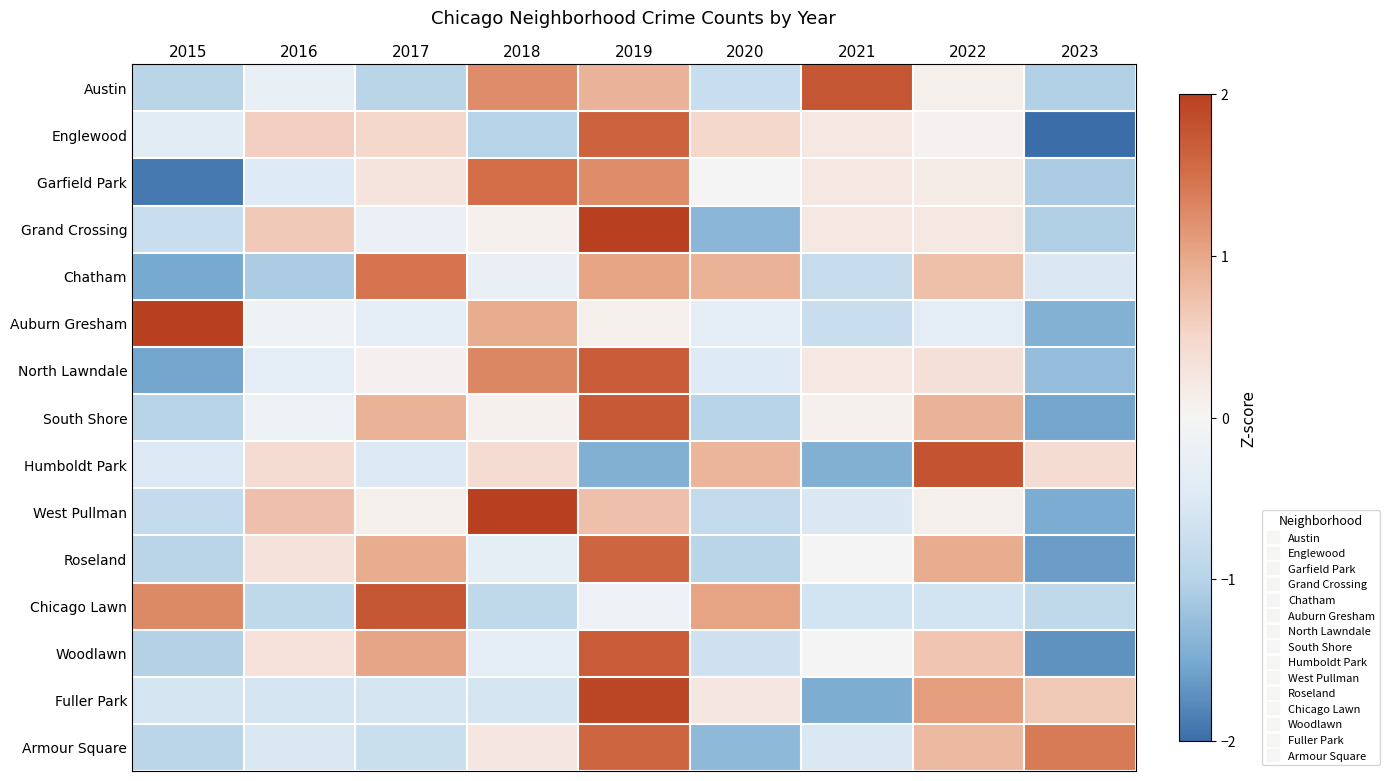

What is the spread (max minus min) of values at 2017?

2.7